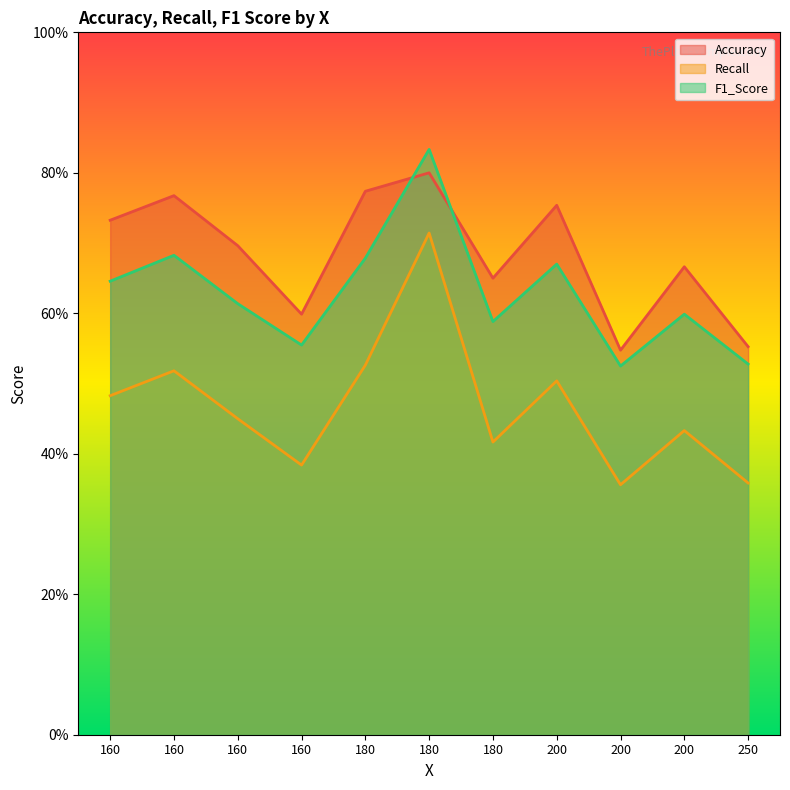

Reading left to right, transcribe all the data shown in this chart.

Accuracy: 160=0.7	160=0.8	160=0.7	160=0.6	180=0.8	180=0.8	180=0.7	200=0.8	200=0.5	200=0.7	250=0.6
Recall: 160=0.5	160=0.5	160=0.4	160=0.4	180=0.5	180=0.7	180=0.4	200=0.5	200=0.4	200=0.4	250=0.4
F1_Score: 160=0.6	160=0.7	160=0.6	160=0.6	180=0.7	180=0.8	180=0.6	200=0.7	200=0.5	200=0.6	250=0.5